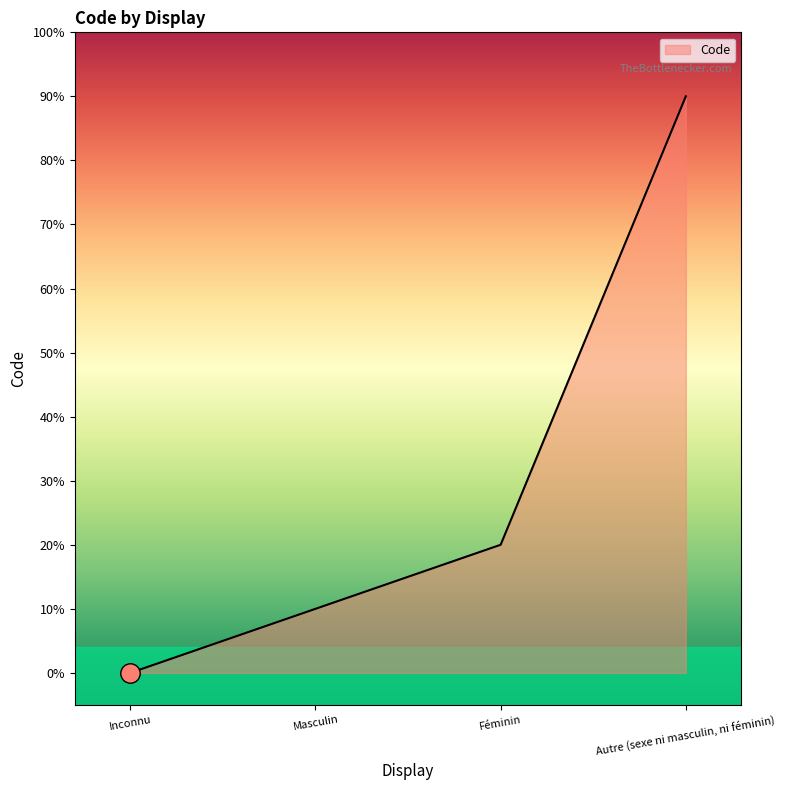

What position from the left is Masculin?

2